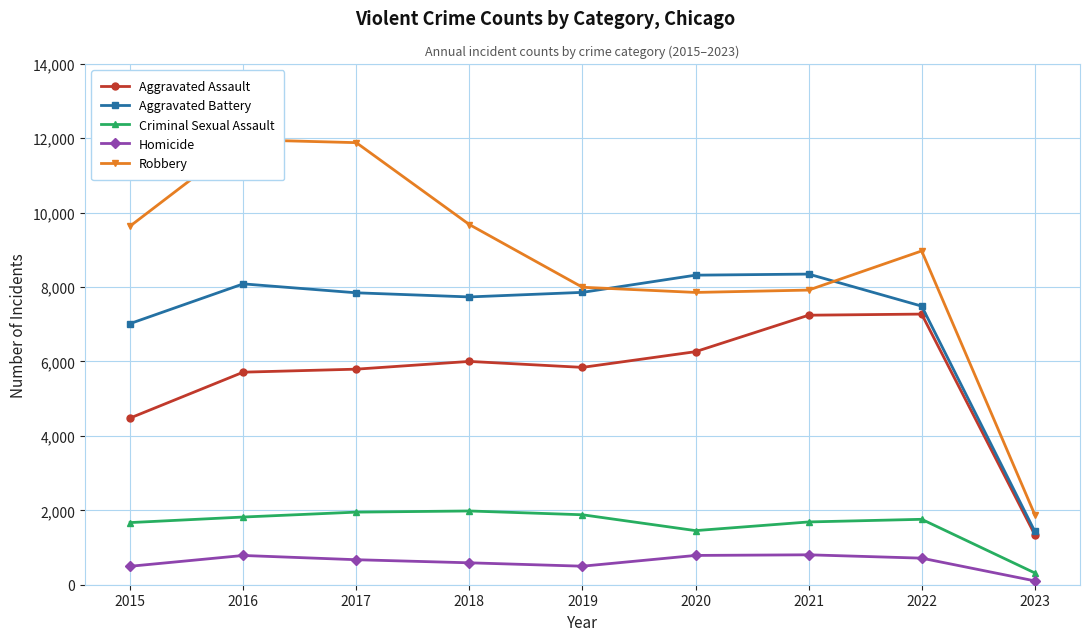

List the labels in order of Aggravated Battery value, smallest first.

2023, 2015, 2022, 2018, 2017, 2019, 2016, 2020, 2021